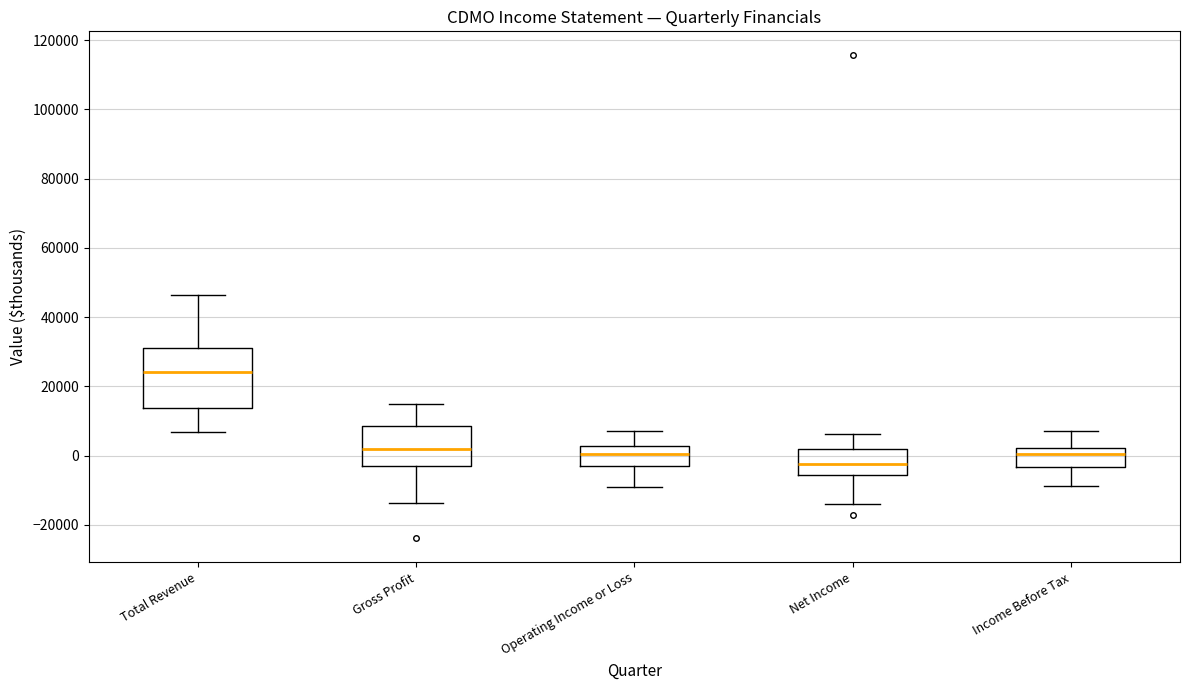

Which box is the tallest, from its lower edge to its upper edge?

Total Revenue